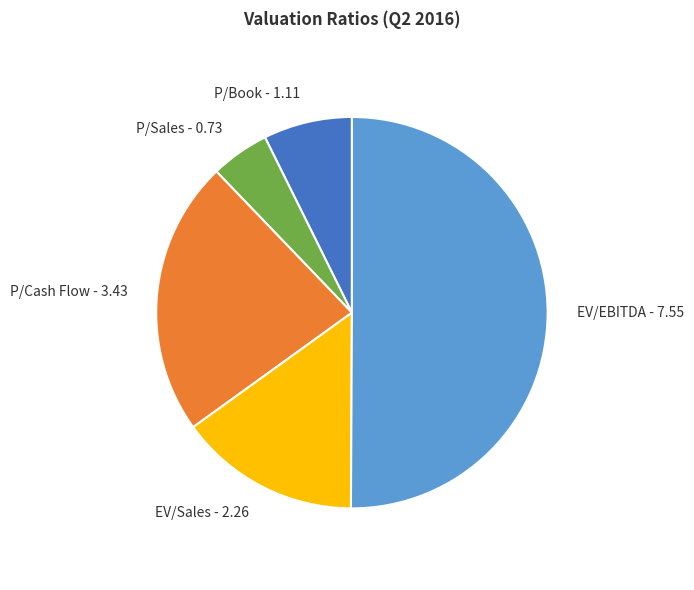

Combined, do P/Book and P/Sales account for over 50%?

No